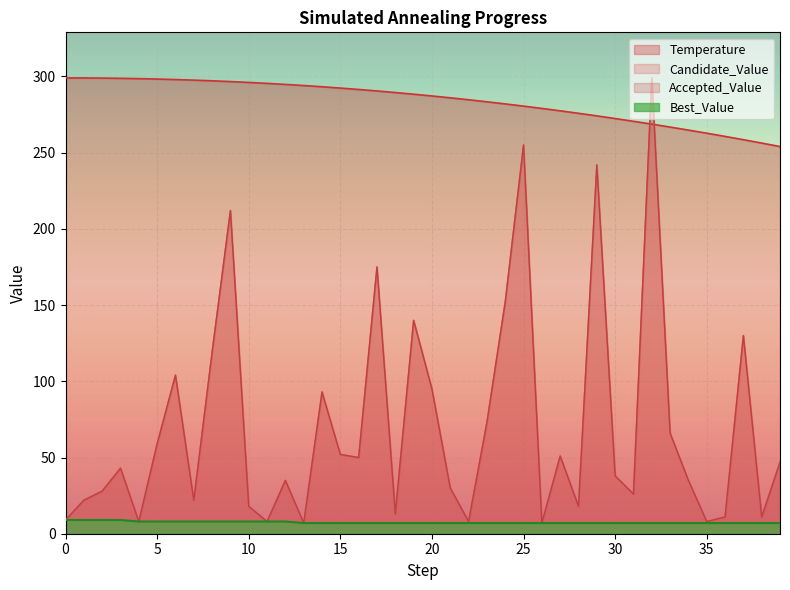

In Candidate_Value, how many points are lower than both neighbors (excluding endpoints)?

12